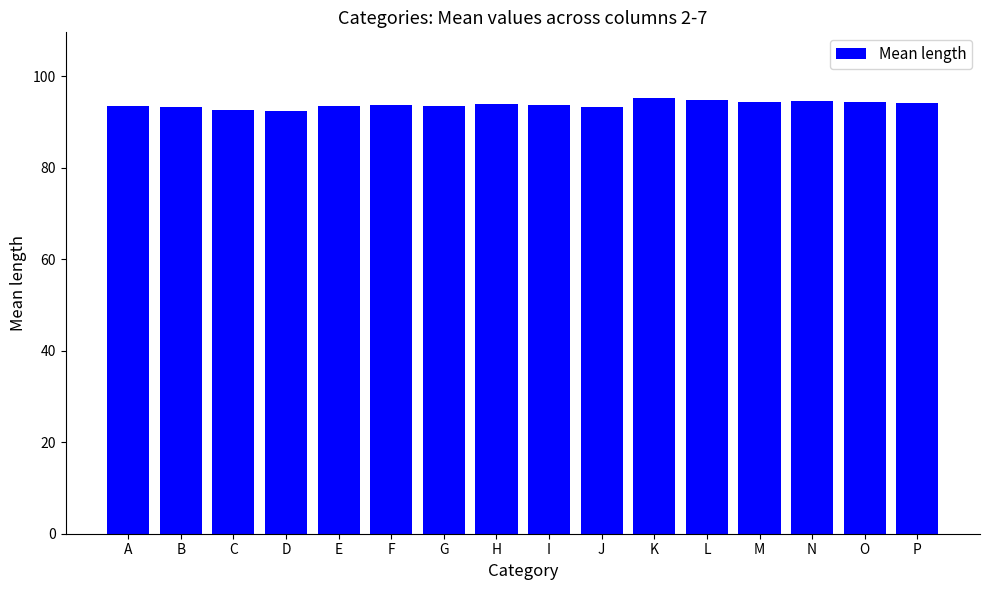

What is the approximate value at A?

93.5